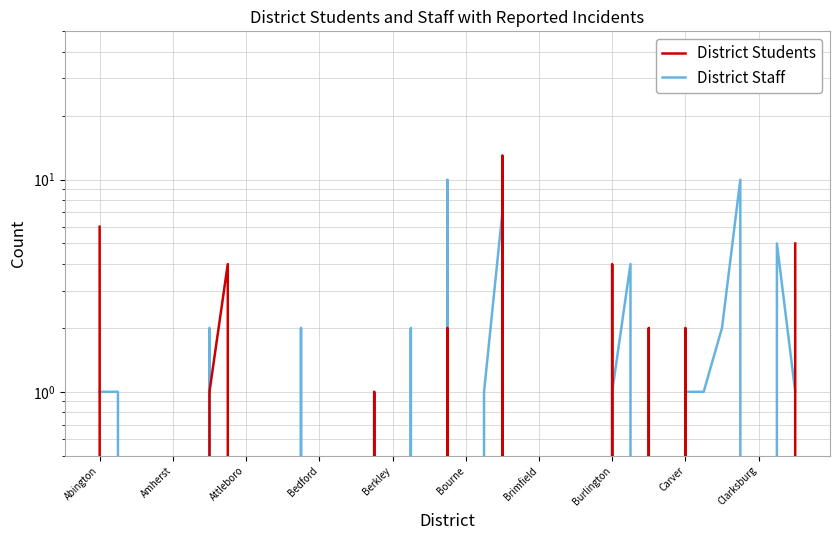

What is the difference between the maximum and minimum values in the District Staff series?

10